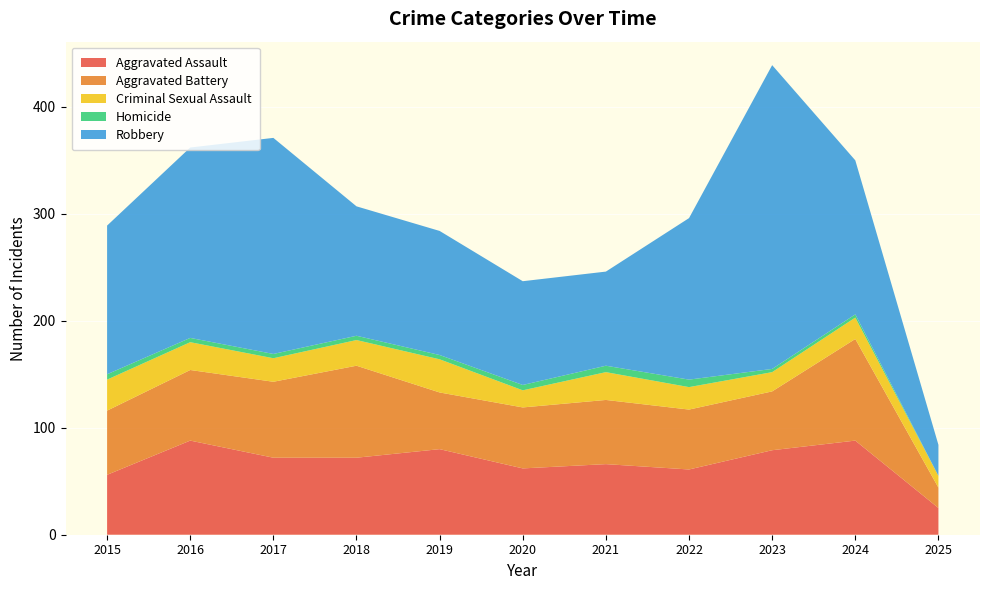

Reading left to right, transcribe all the data shown in this chart.

Aggravated Assault: 2015=56	2016=88	2017=72	2018=72	2019=80	2020=62	2021=66	2022=61	2023=79	2024=88	2025=25
Aggravated Battery: 2015=60	2016=66	2017=71	2018=86	2019=53	2020=57	2021=60	2022=56	2023=55	2024=95	2025=19
Criminal Sexual Assault: 2015=29	2016=26	2017=22	2018=24	2019=31	2020=16	2021=26	2022=21	2023=18	2024=20	2025=11
Homicide: 2015=5	2016=4	2017=4	2018=4	2019=4	2020=5	2021=6	2022=7	2023=3	2024=3	2025=0
Robbery: 2015=139	2016=178	2017=202	2018=121	2019=116	2020=97	2021=88	2022=151	2023=284	2024=144	2025=29